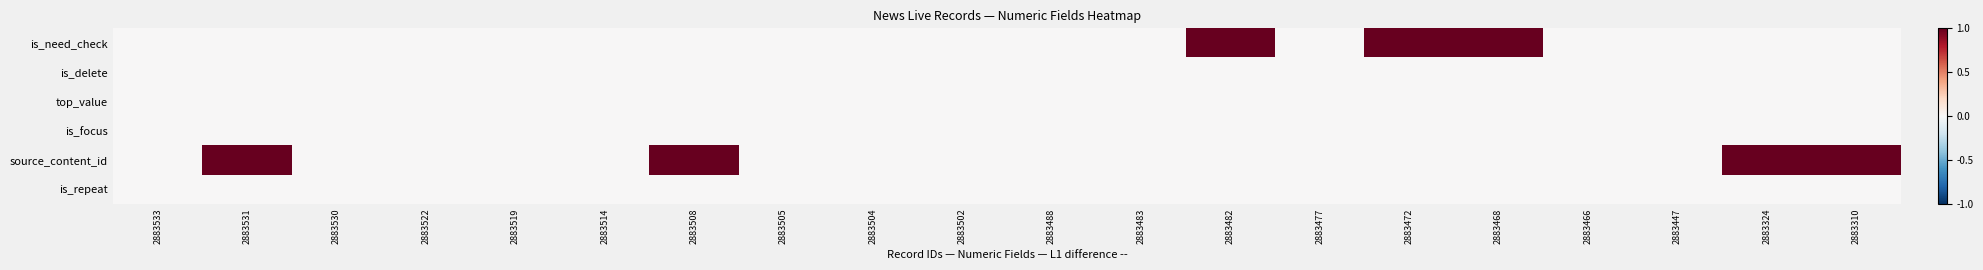

At how many categories does at least one series exceed 0?

7